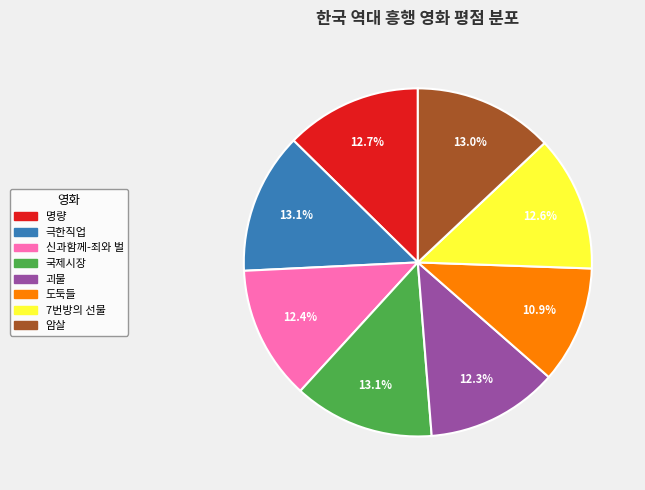

What portion of the pie excludes 7번방의 선물?

87.4%